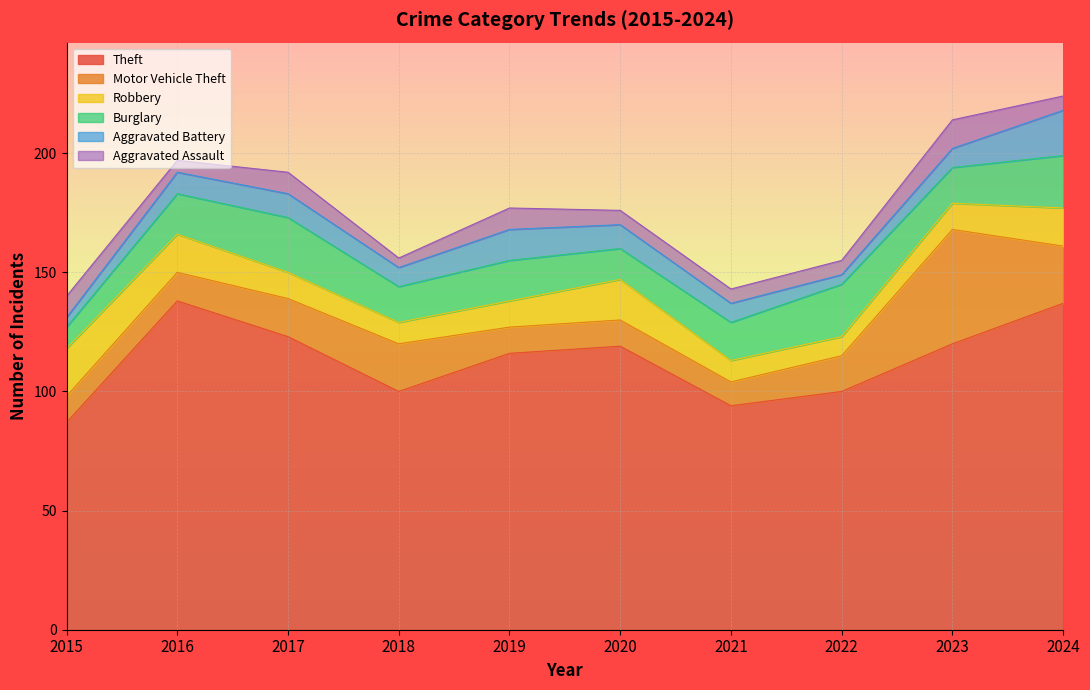

What is the total value across all series at 2024?

224